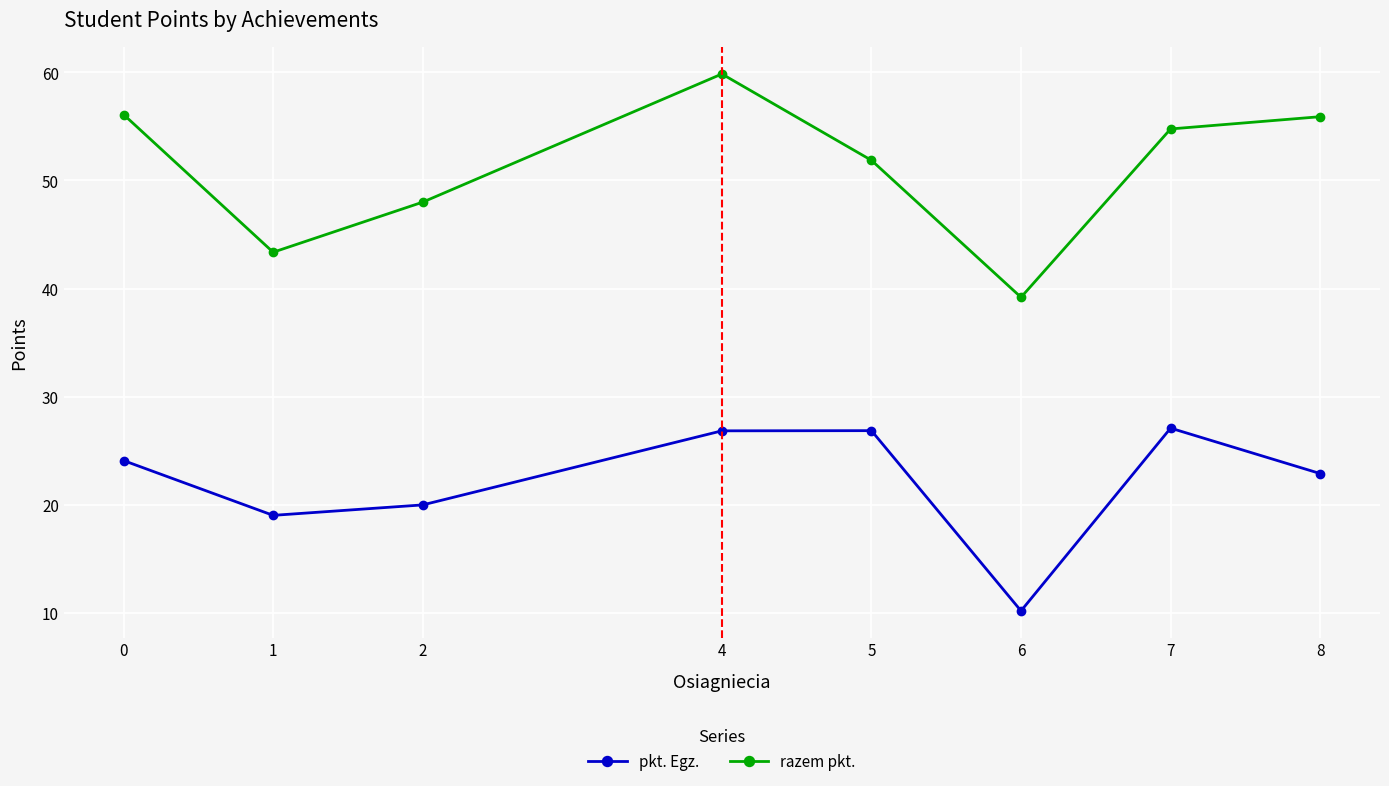

Where is the first local maximum for razem pkt.?

4